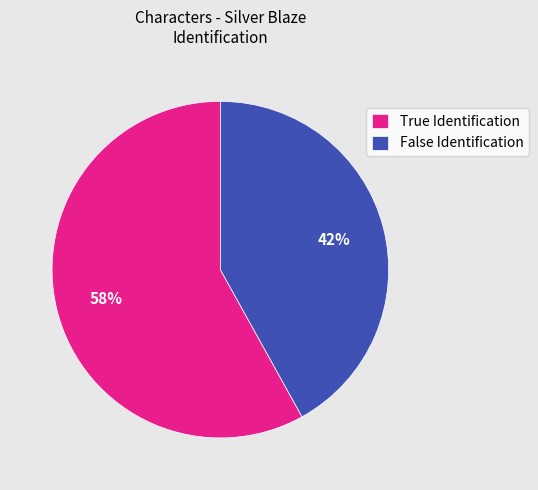

Count the number of slices in the pie.

2